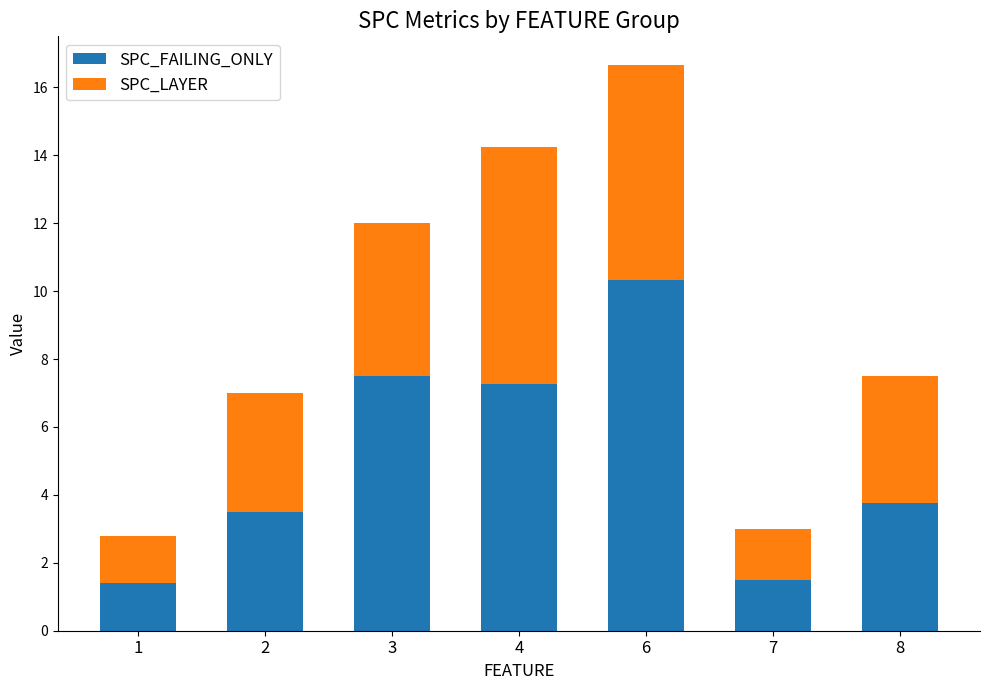

What is the total value across all series at 3?

12.0